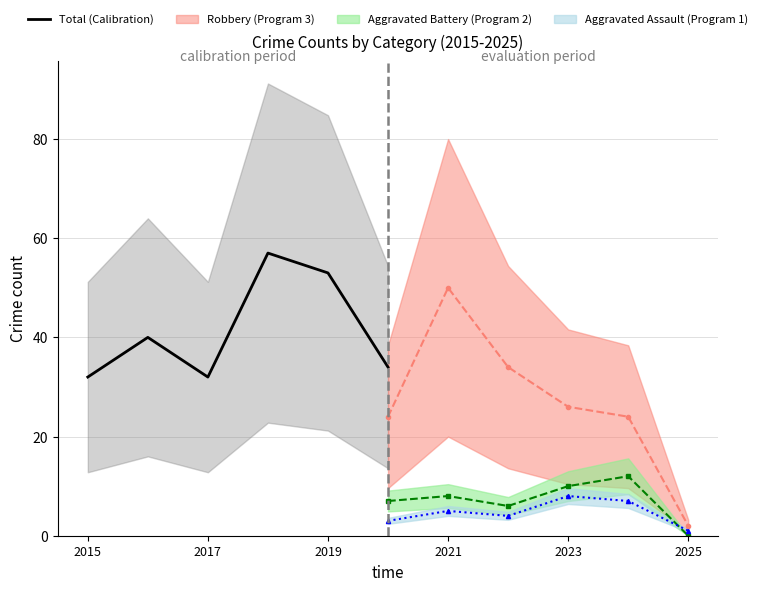

What is the maximum value for Total (Calibration)?

57